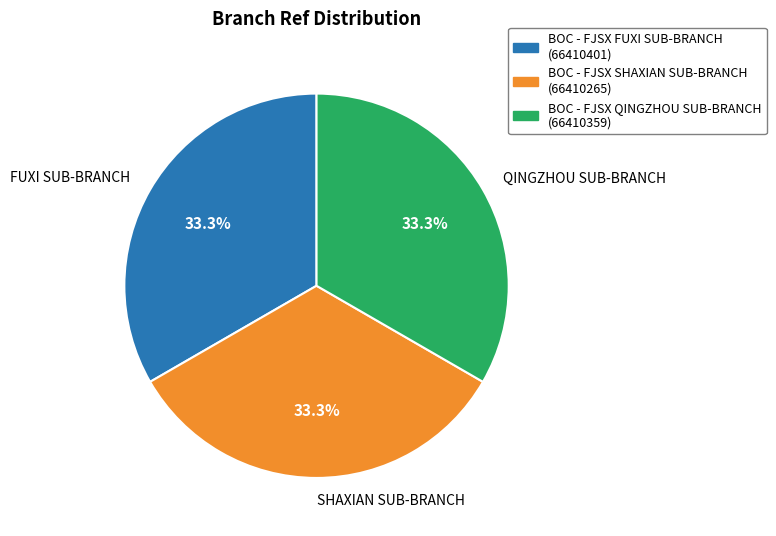

What is the ratio of the value at QINGZHOU SUB-BRANCH to the value at SHAXIAN SUB-BRANCH?

1.0